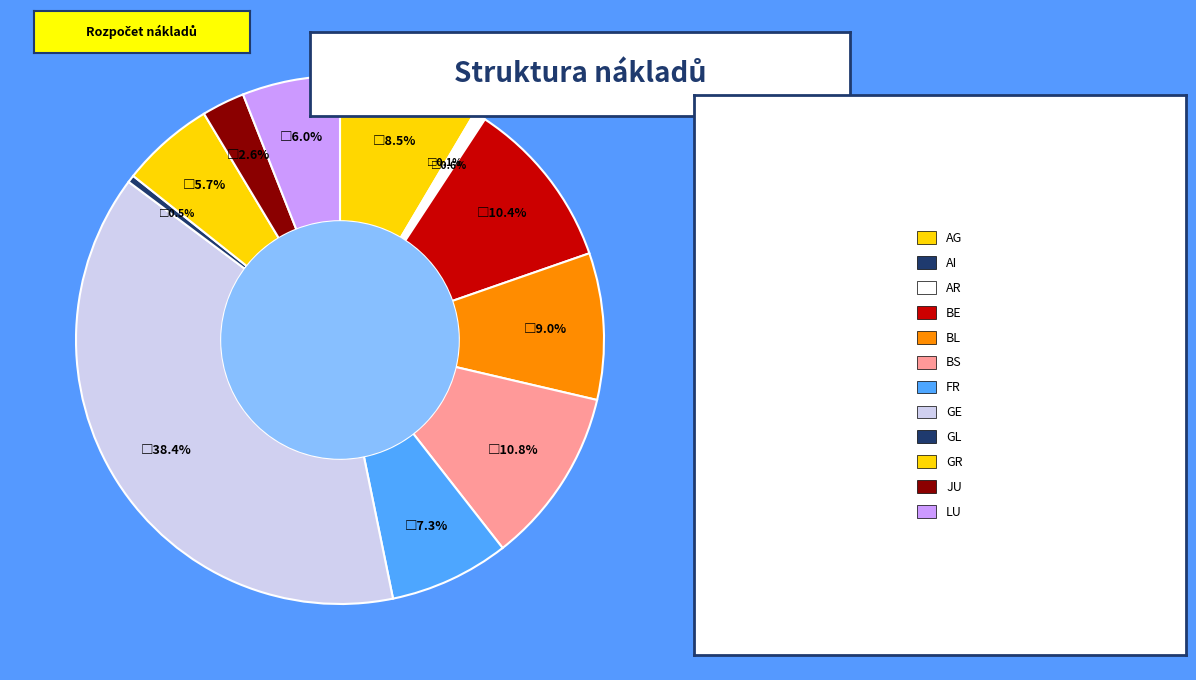

Rank the categories by value from lowest to highest.

AI, GL, AR, JU, GR, LU, FR, AG, BL, BE, BS, GE